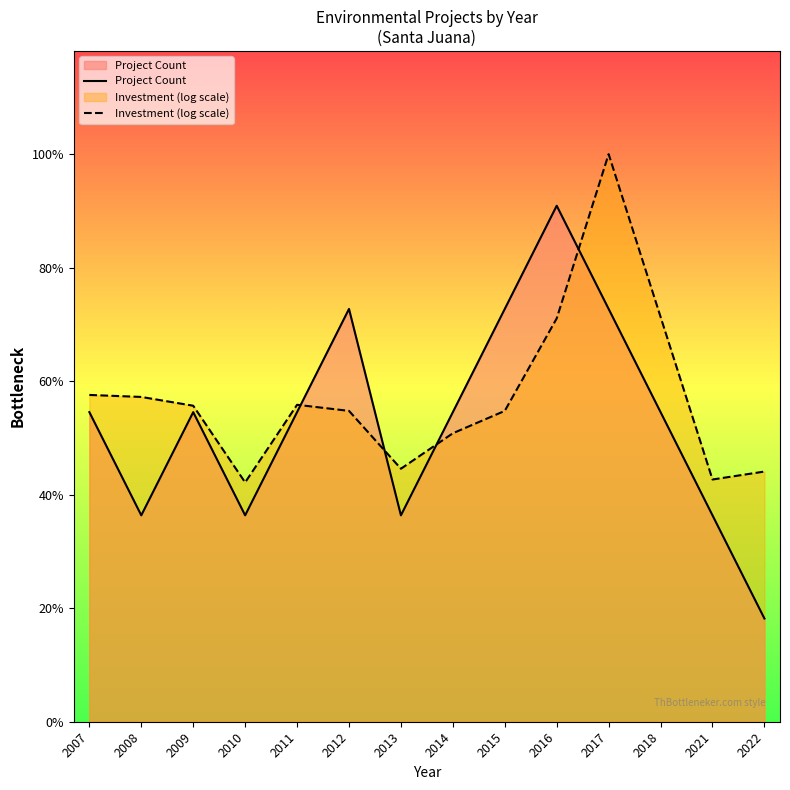

Where do Investment (log scale) and Project Count first cross each other?

2011 and 2012